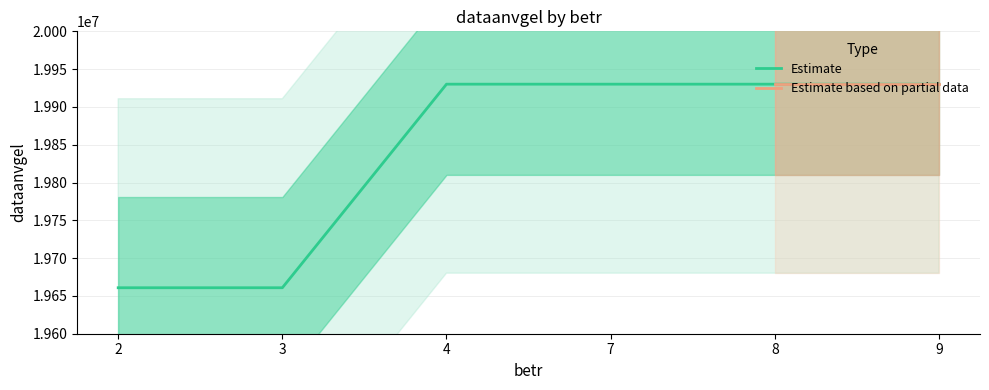

Is it true that the value at 8 is 26038283?

False